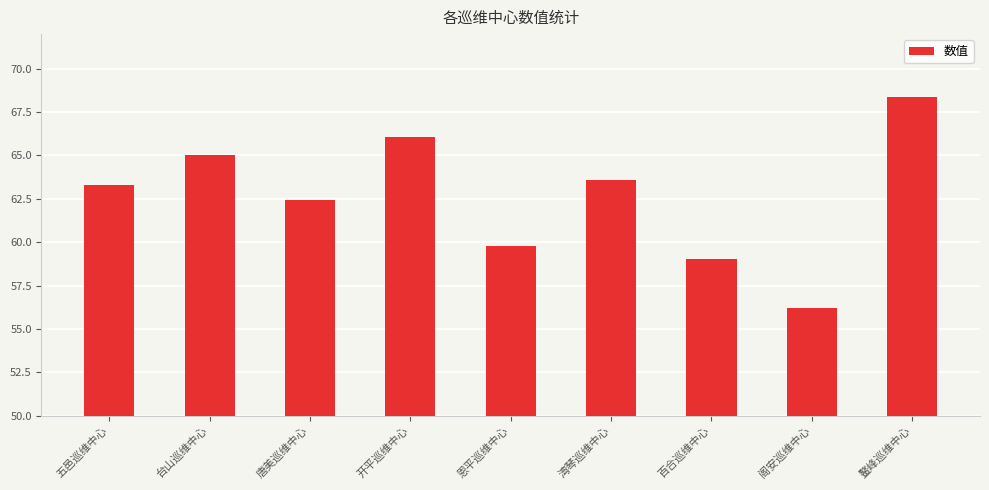

True or false: the data shows 56.2 at 阁安巡维中心.

True